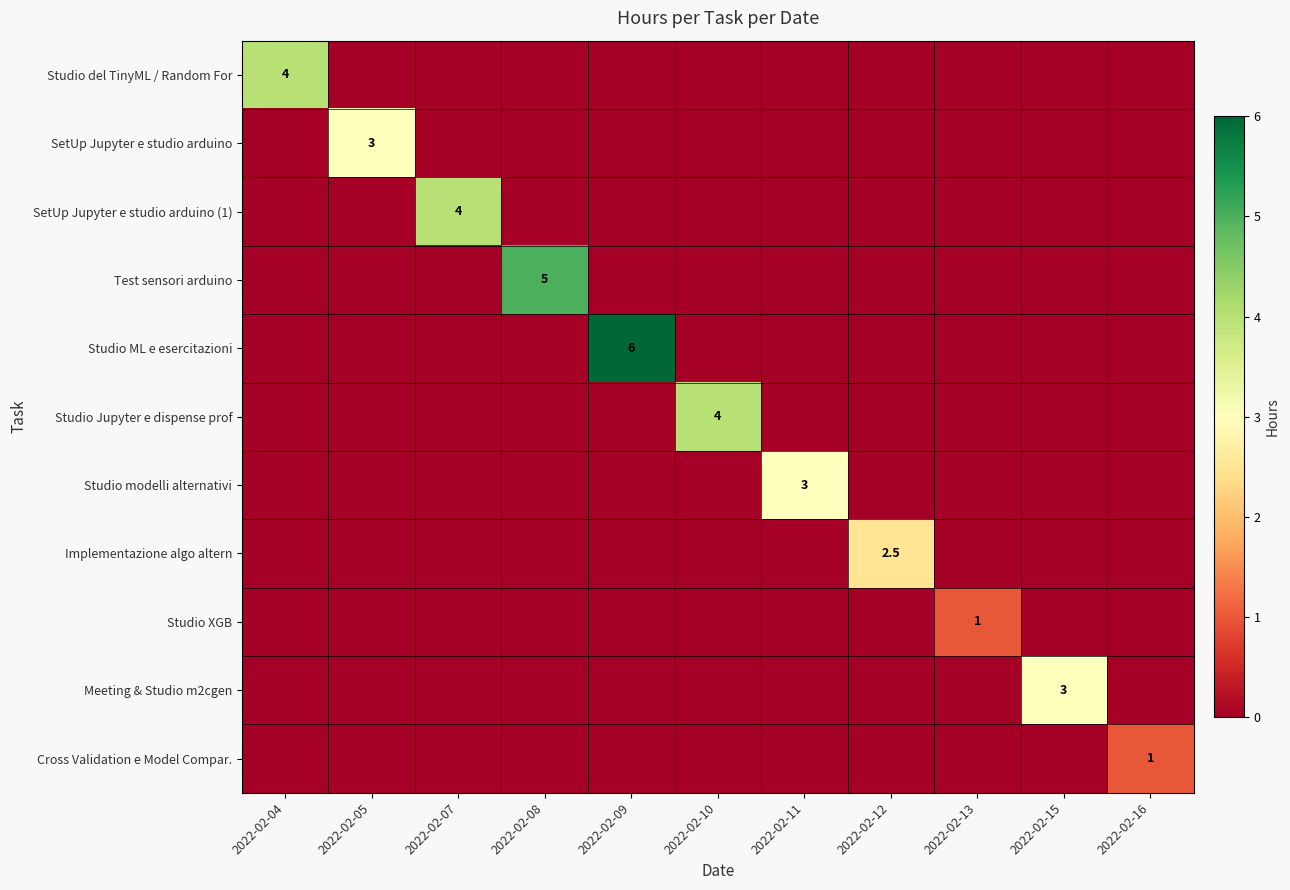

Where is Studio modelli alternativi nearest to the value 1?

2022-02-04